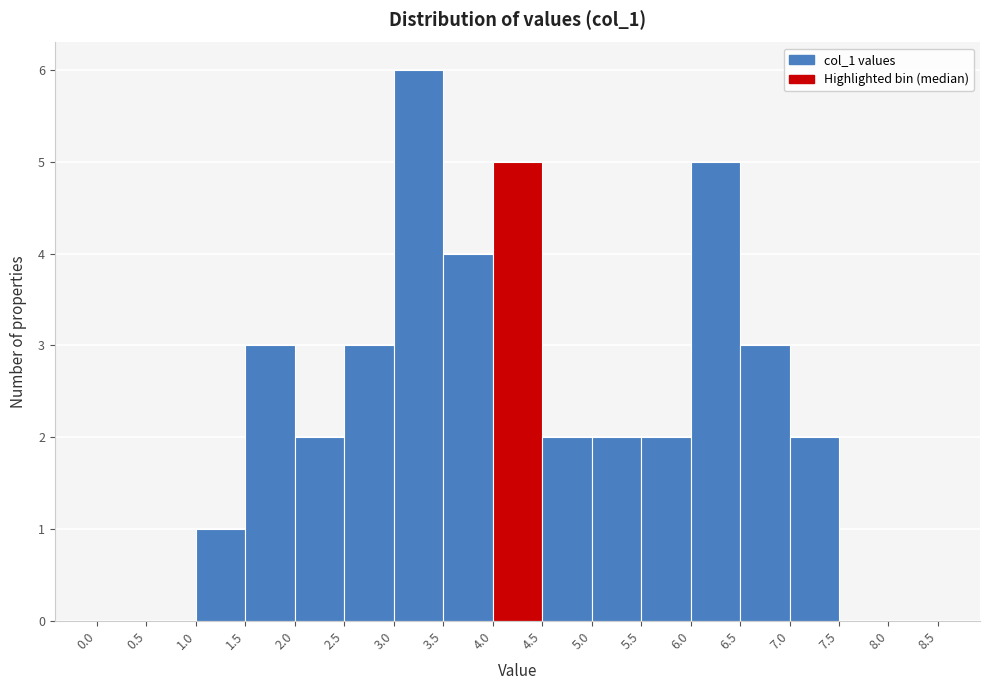

Reading left to right, list every bar in this chart as the range it spans on the x-axis followed by its height. The values are not printed on the chart, so give them approximately, as read against the axis.

0.0 to 0.5: 0
0.5 to 1.0: 0
1.0 to 1.5: 1
1.5 to 2.0: 3
2.0 to 2.5: 2
2.5 to 3.0: 3
3.0 to 3.5: 6
3.5 to 4.0: 4
4.0 to 4.5: 5
4.5 to 5.0: 2
5.0 to 5.5: 2
5.5 to 6.0: 2
6.0 to 6.5: 5
6.5 to 7.0: 3
7.0 to 7.5: 2
7.5 to 8.0: 0
8.0 to 8.5: 0